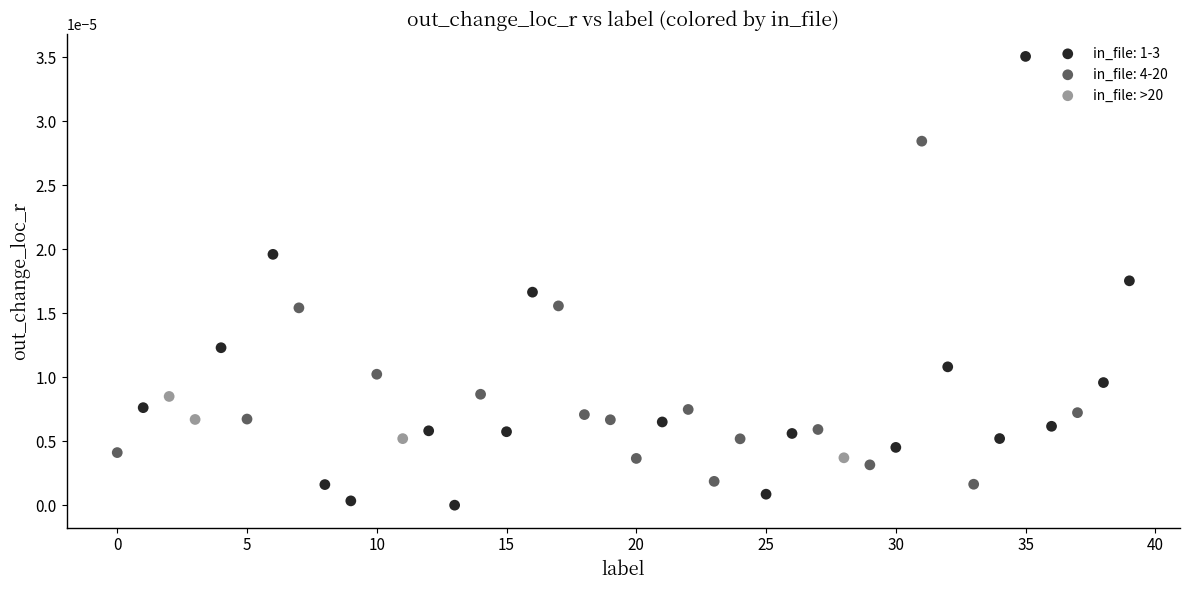

Which series reaches the maximum Y coordinate?

in_file: 1-3